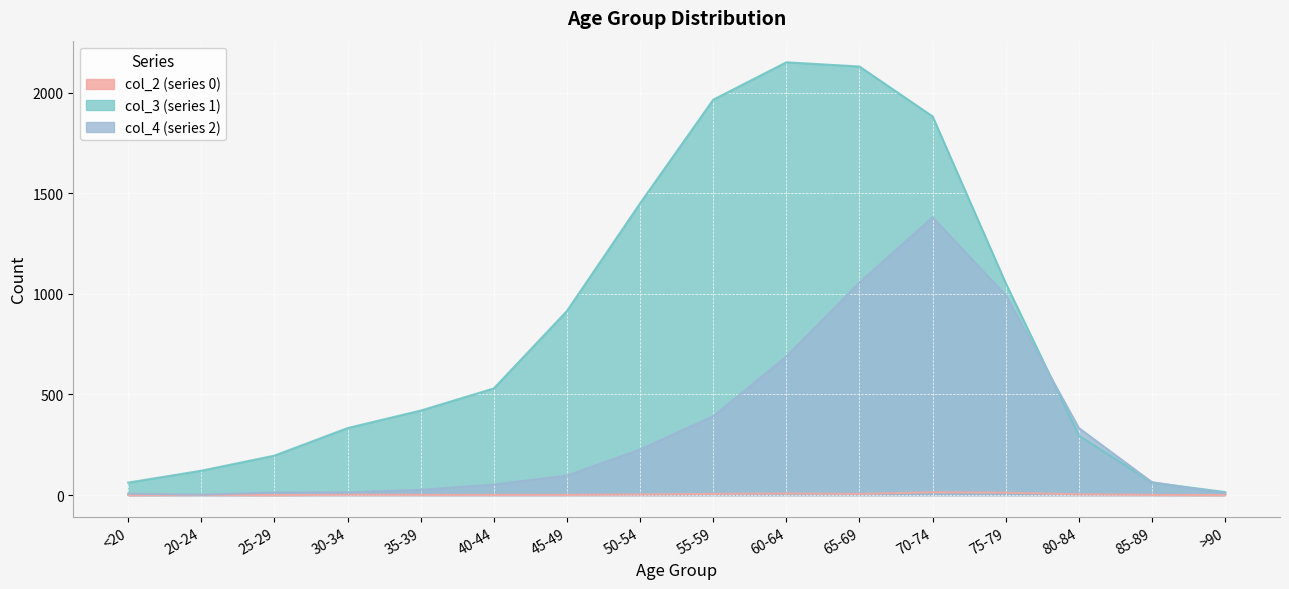

Reading left to right, list all the values displayed in this chart.

col_2 (series 0): <20=0	20-24=1	25-29=0	30-34=2	35-39=1	40-44=1	45-49=1	50-54=3	55-59=6	60-64=8	65-69=6	70-74=14	75-79=12	80-84=4	85-89=1	>90=0
col_3 (series 1): <20=62	20-24=121	25-29=196	30-34=333	35-39=420	40-44=530	45-49=915	50-54=1450	55-59=1965	60-64=2151	65-69=2130	70-74=1882	75-79=1053	80-84=296	85-89=62	>90=15
col_4 (series 2): <20=7	20-24=2	25-29=13	30-34=14	35-39=26	40-44=53	45-49=97	50-54=227	55-59=392	60-64=689	65-69=1057	70-74=1381	75-79=993	80-84=333	85-89=64	>90=9